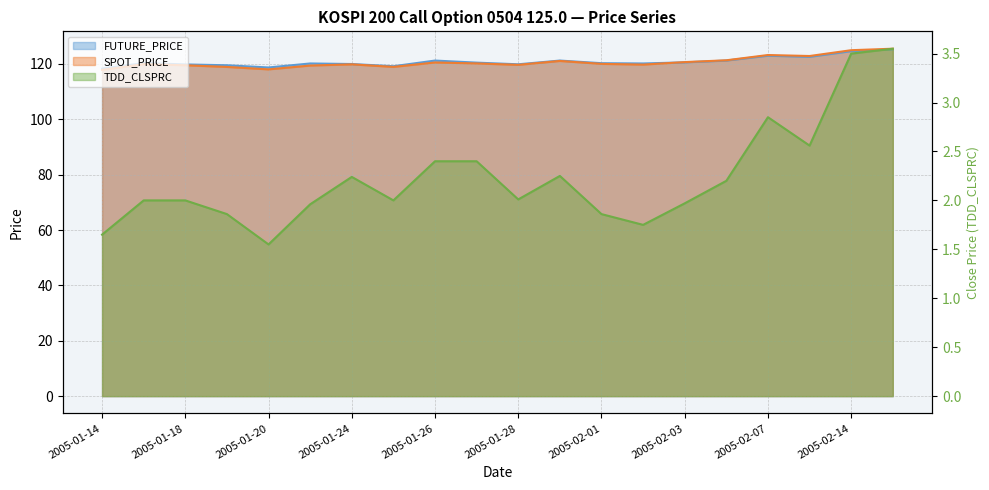

What is the sum of the TDD_CLSPRC values at 2005-01-27 and 2005-01-19?

4.3